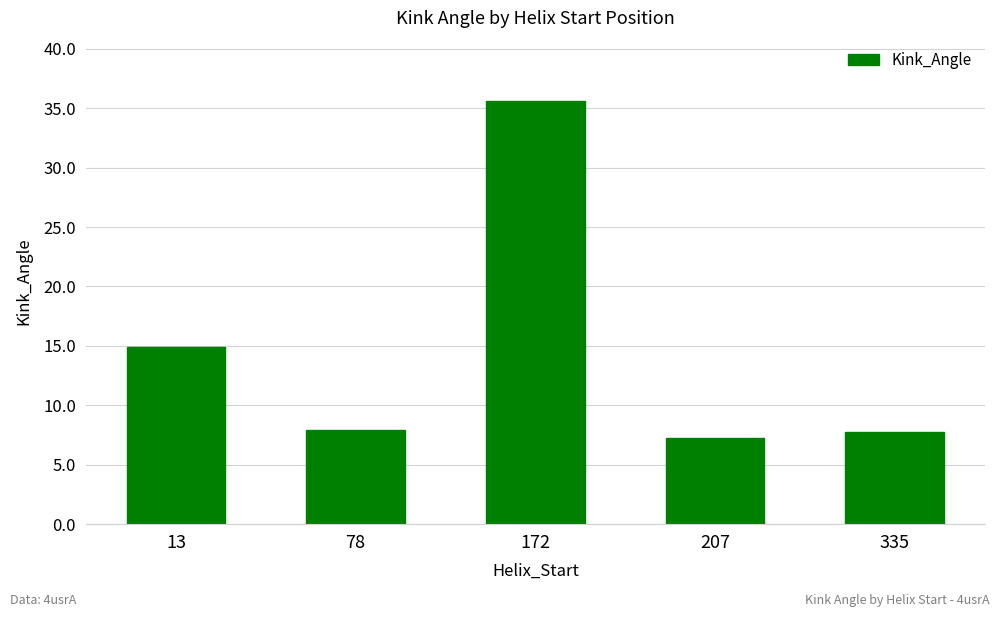

What is the minimum value shown in the chart?

7.3